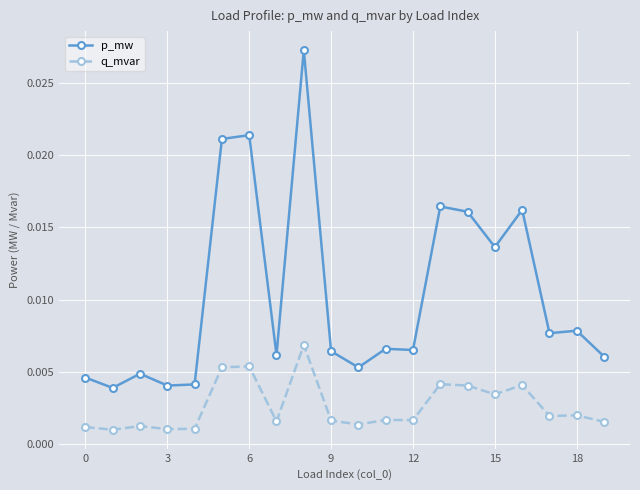

How many p_mw values are between 0 and 1?

20